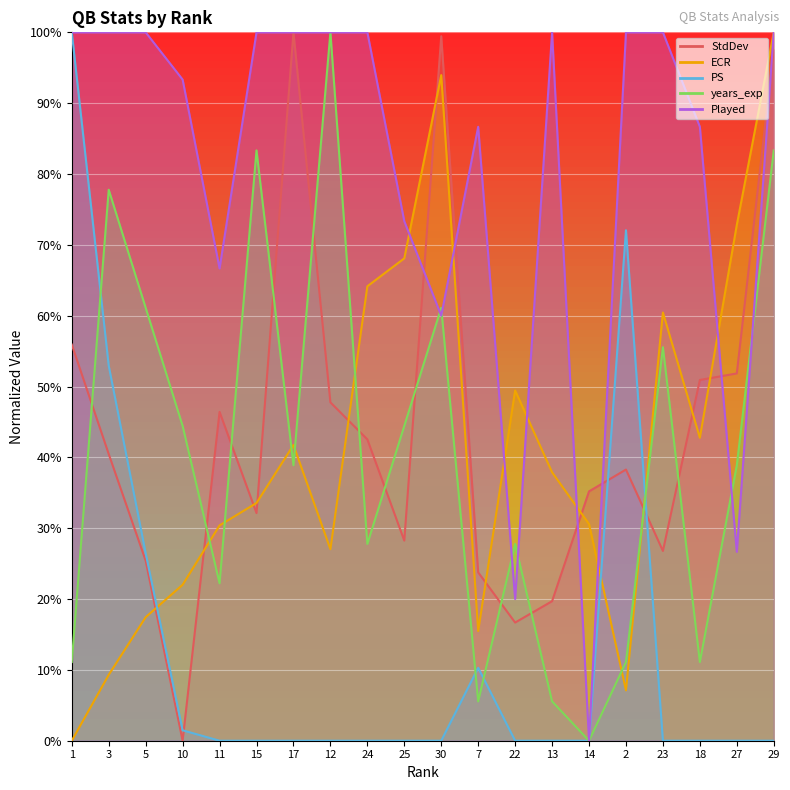

Which has a higher value, 3 or 13?

3